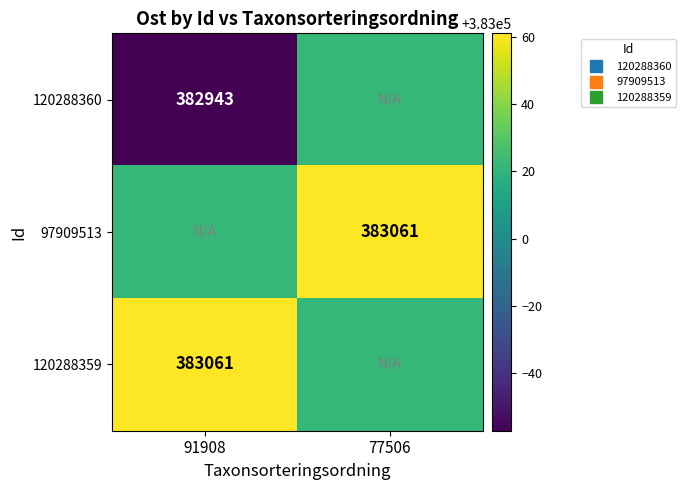

At 77506, list the series in order from largest to smallest.

97909513, 120288360, 120288359